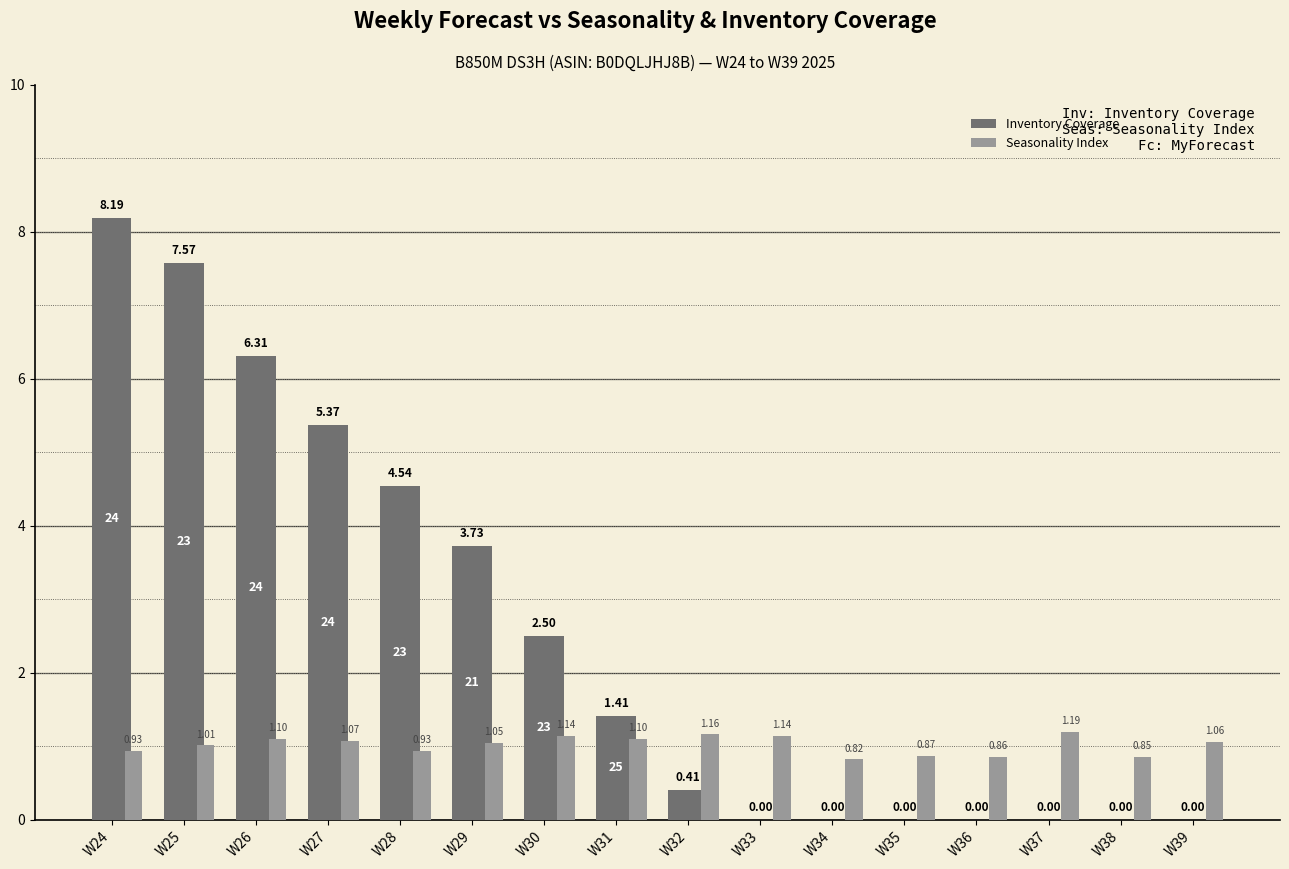

Which series has the largest total across all categories?

Inventory Coverage